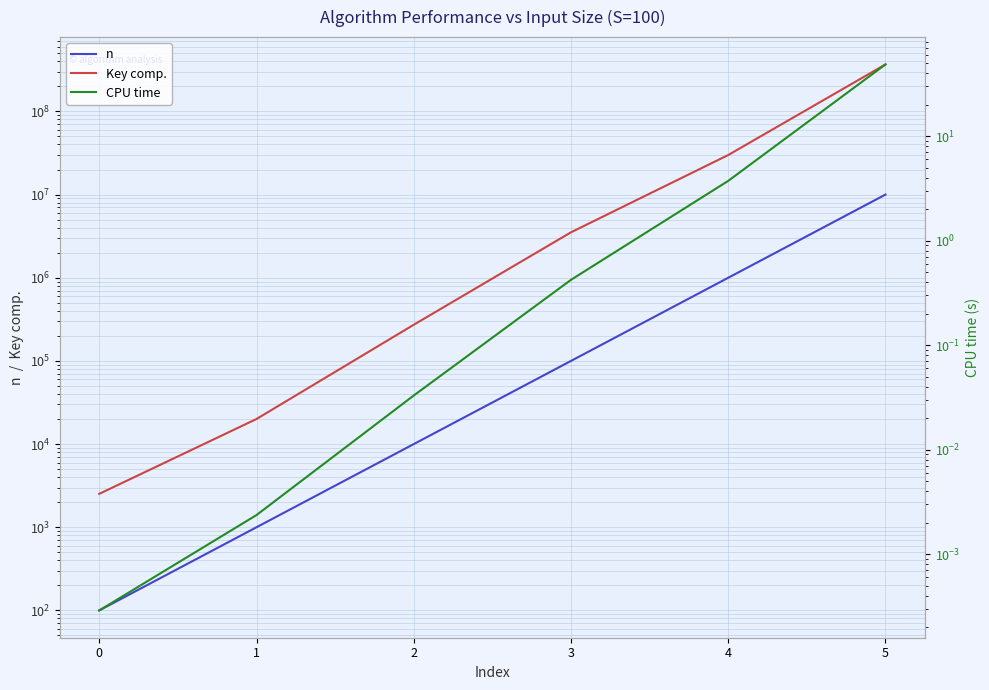

How many series are shown in this chart?

3